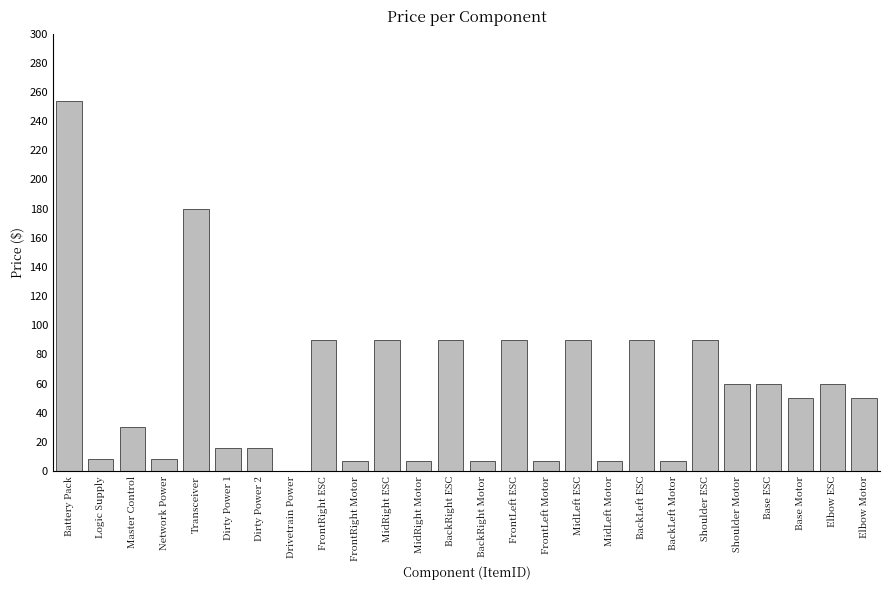

What is the sum of the values at BackRight Motor and Network Power?

15.7